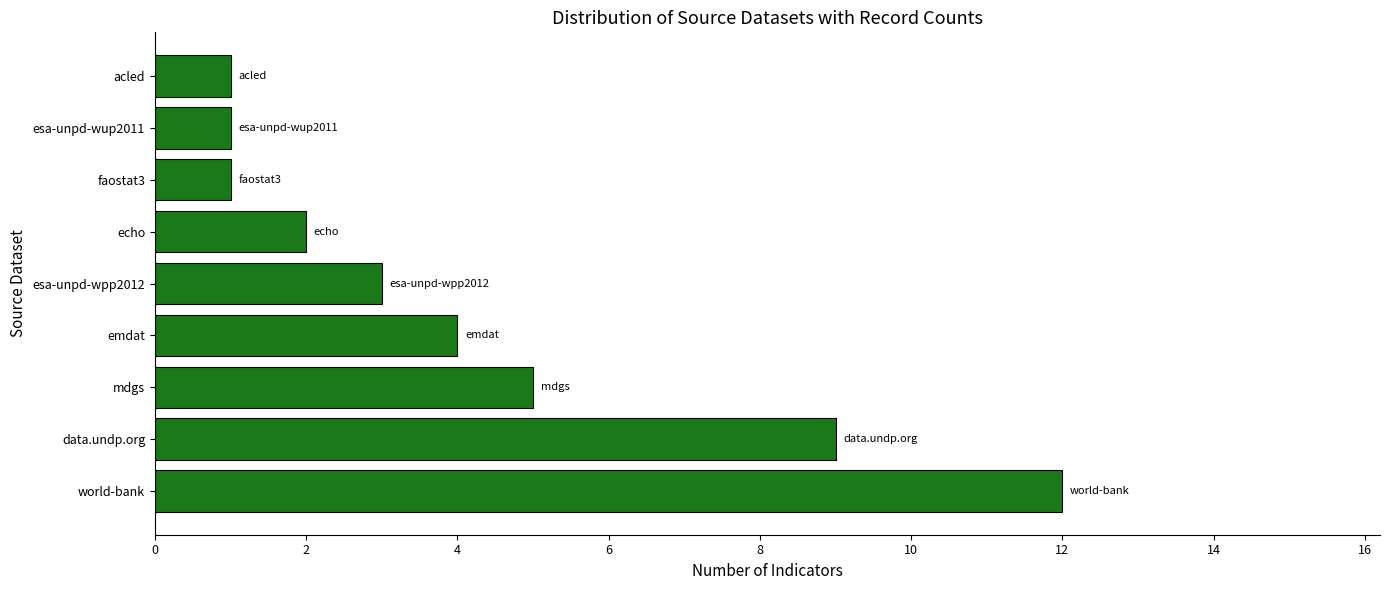

At which label is the value closest to 6?

mdgs